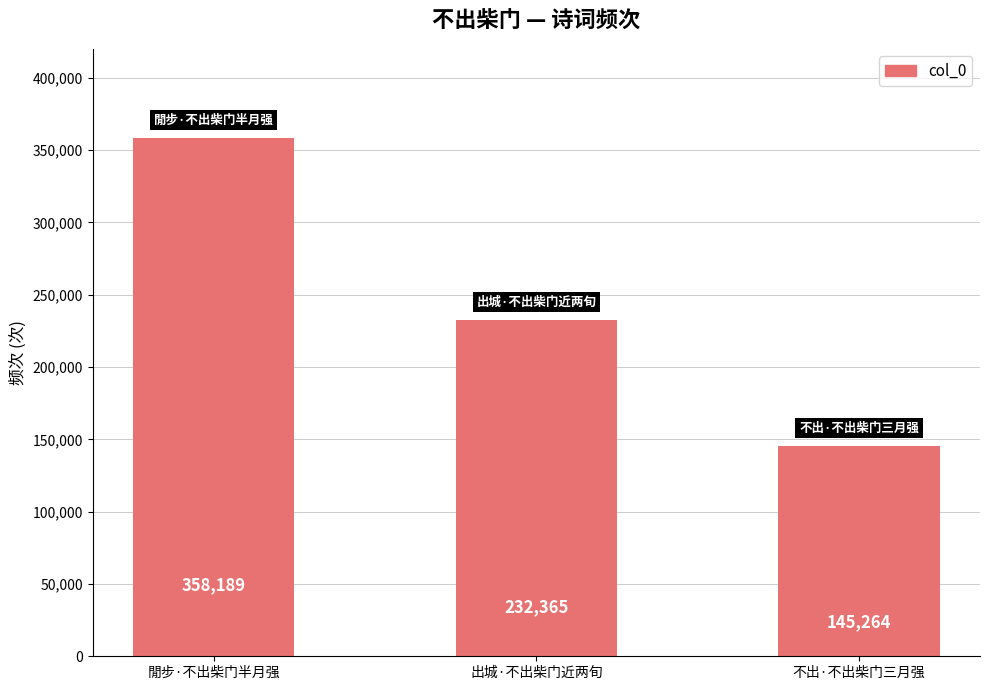

Reading right to left, extract all data points from this chart.

不出·不出柴门三月强=145264	出城·不出柴门近两旬=232365	閒步·不出柴门半月强=358189